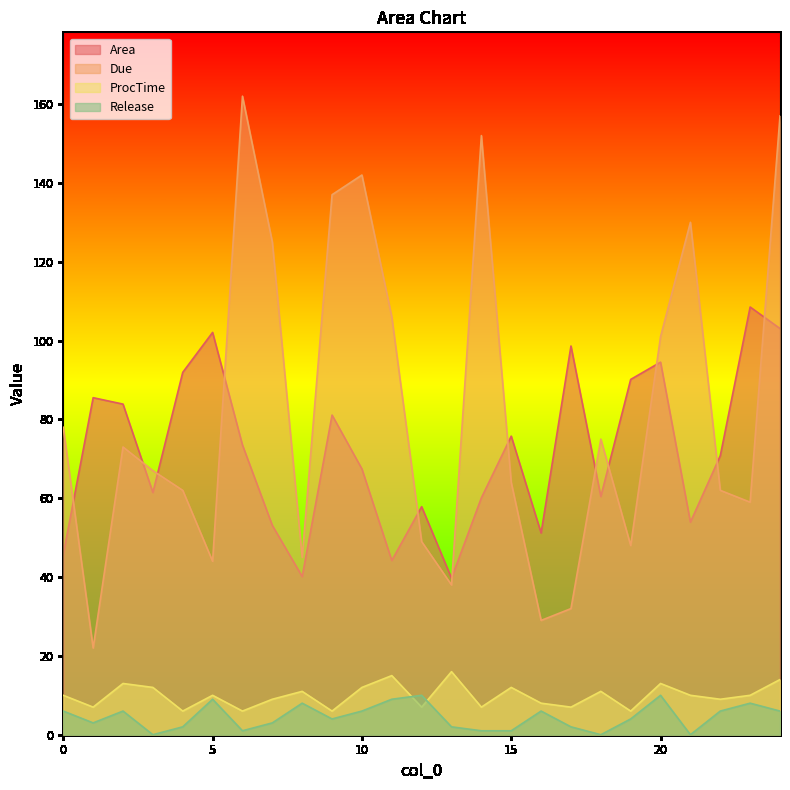

Which category has the lowest value in the Release series?

3